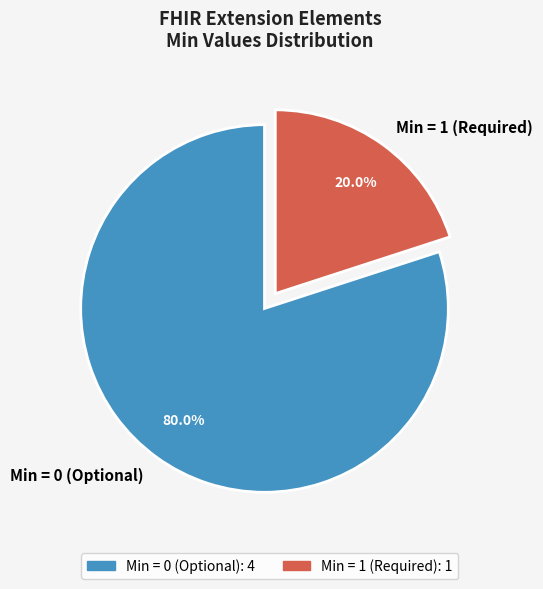

What is the majority slice?

Min = 0 (Optional)